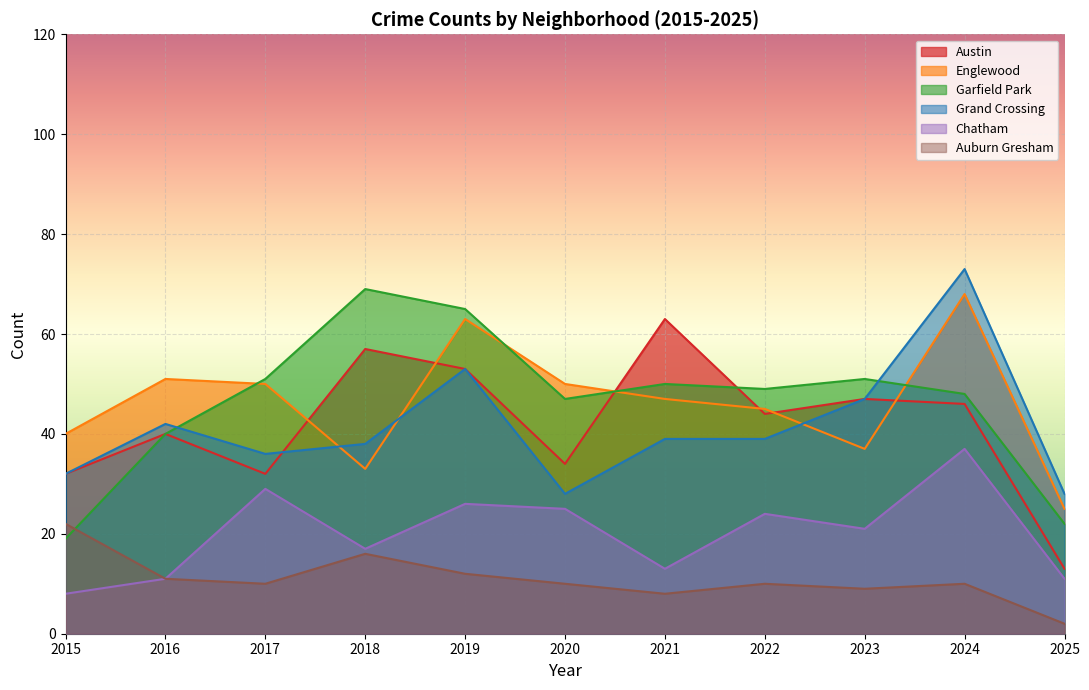

Between 2022 and 2024, which series saw the biggest shift?

Grand Crossing